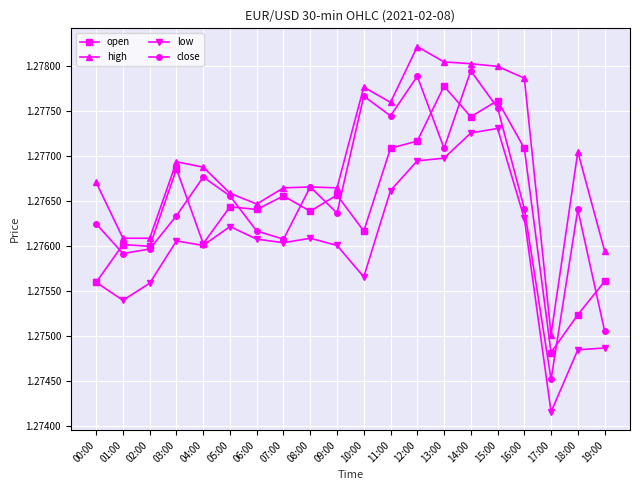

What are all the series names shown in the legend?

open, high, low, close